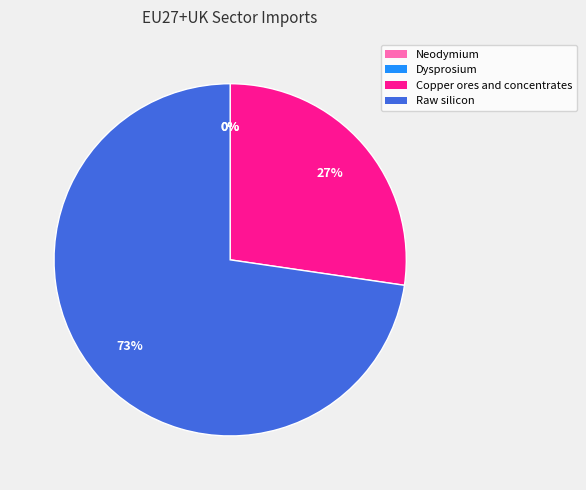

To the nearest percent, what is the combined percentage of Raw silicon and Copper ores and concentrates?

100%